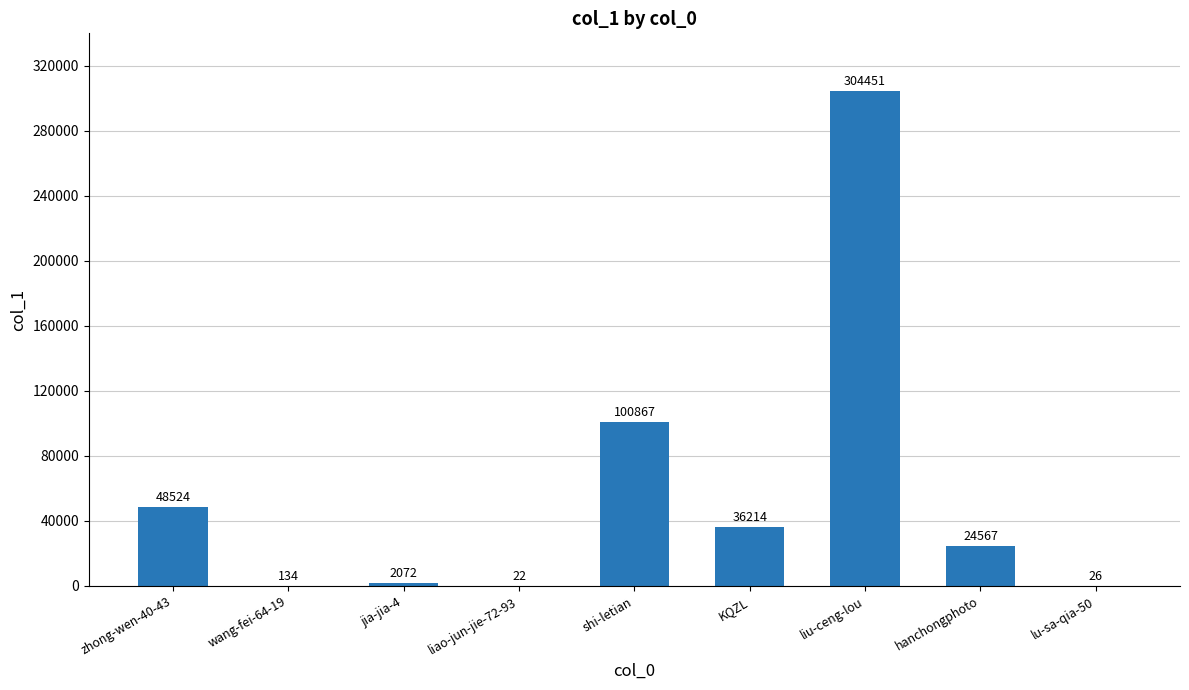

The chart shows a value of 100867 at shi-letian. True or false?

True